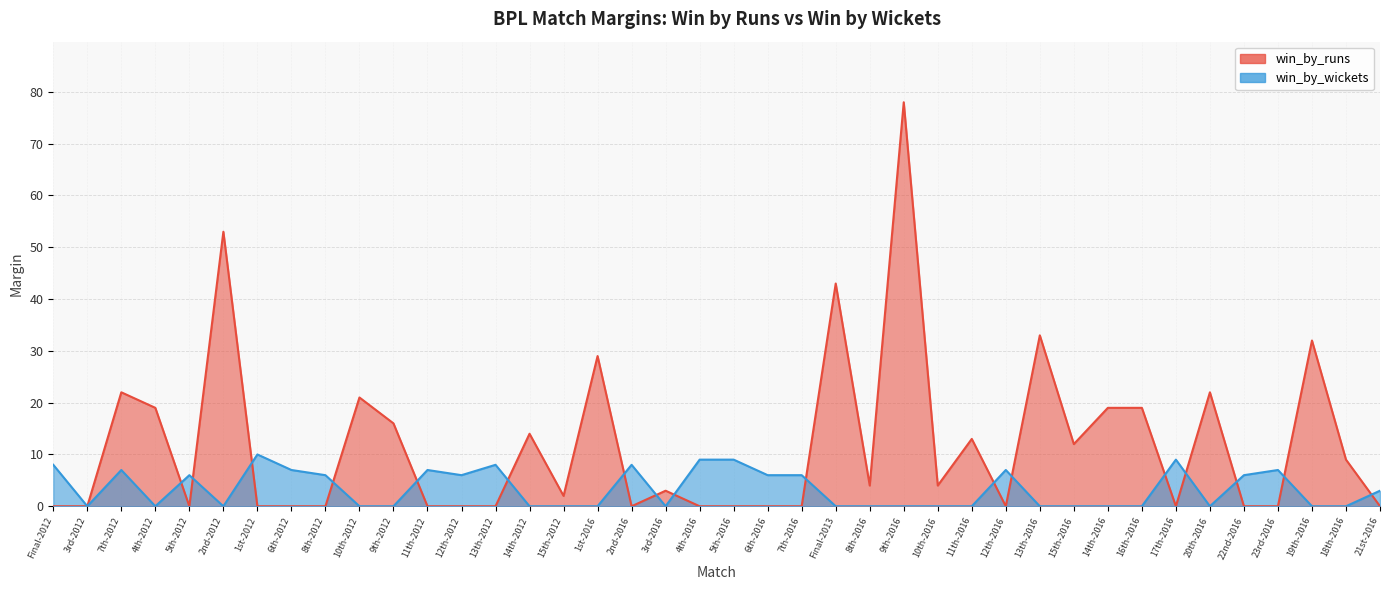

What is the spread (max minus min) of values at 10th-2016?

4